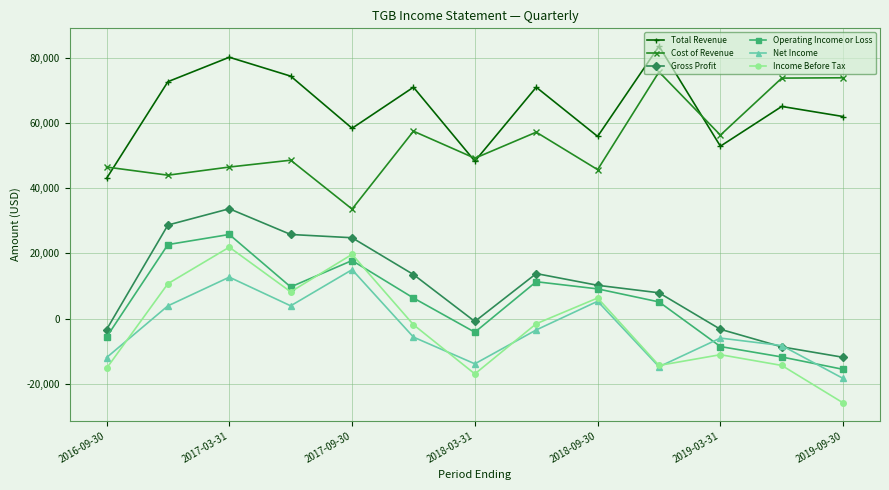

True or false: Net Income and Operating Income or Loss intersect in this chart.

True